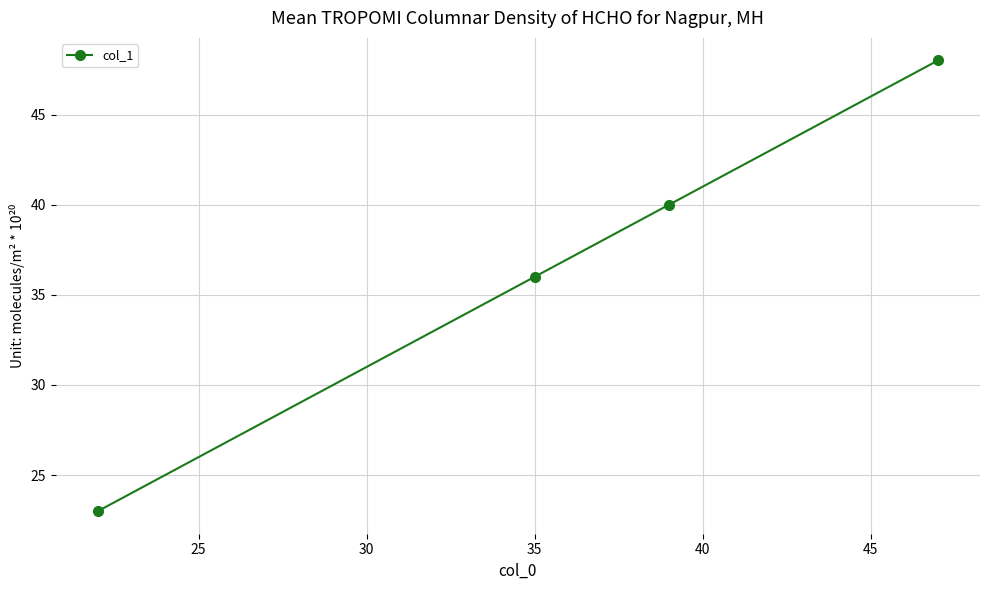

How many series are shown in this chart?

1